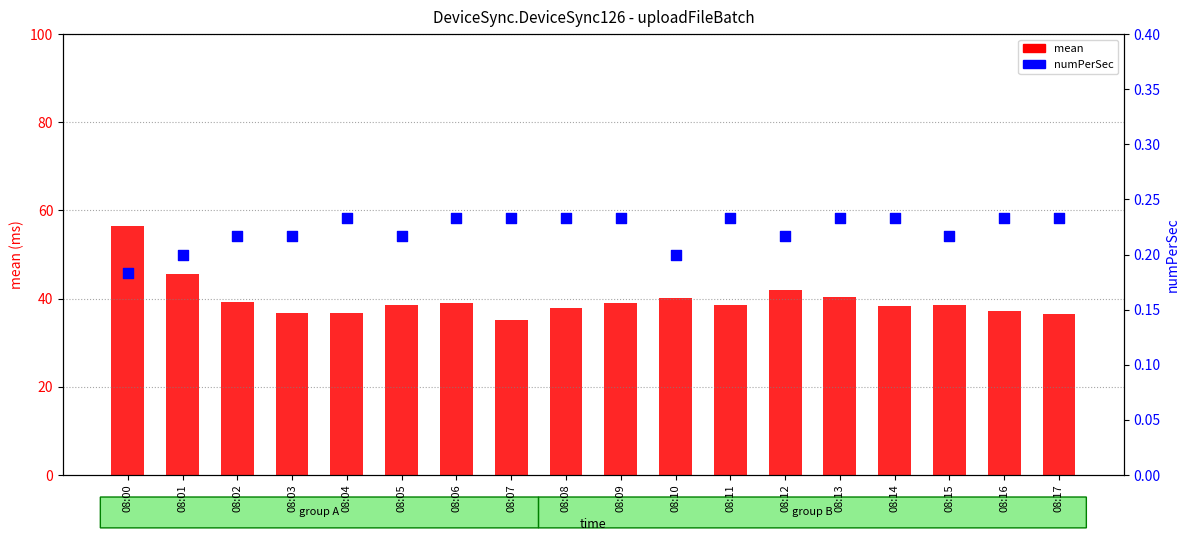

Which series contains the lowest Y value?

numPerSec